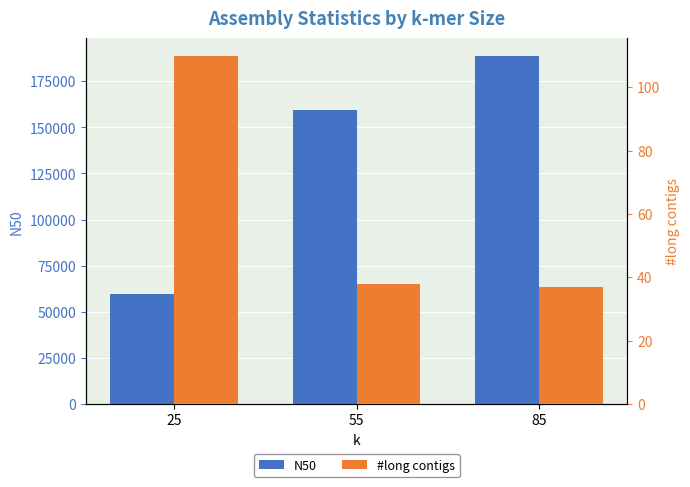

Reading left to right, what are all the values shown in this chart?

N50: 25=59595	55=159616	85=188896
#long contigs: 25=110	55=38	85=37